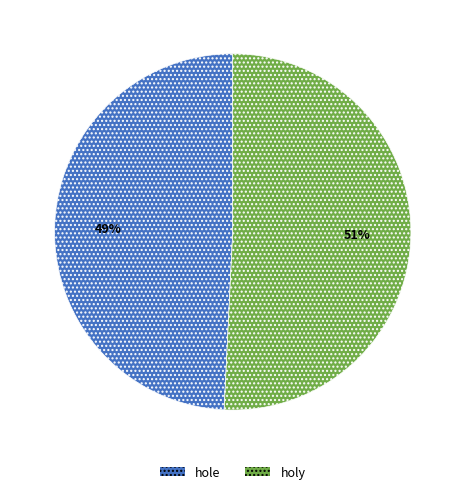

Does holy account for over 50% of the chart?

Yes